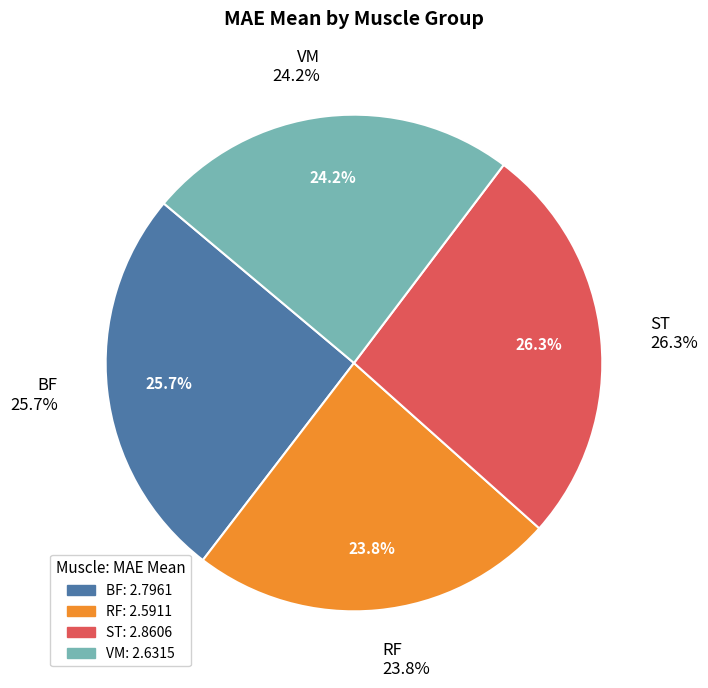

Is it true that RF is 24% of the pie?

True